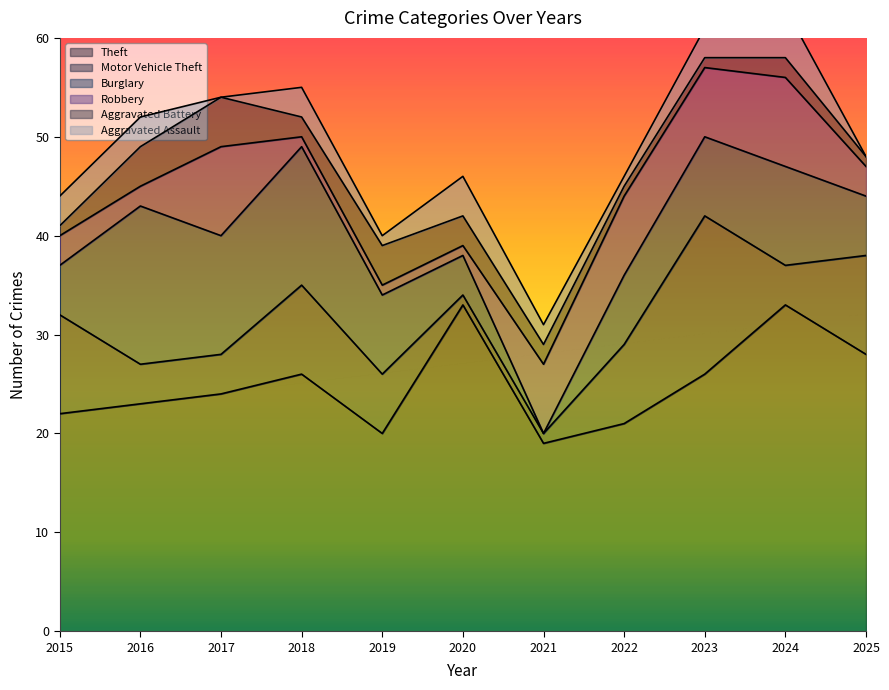

How many interior local peaks does the Aggravated Battery series have?

3